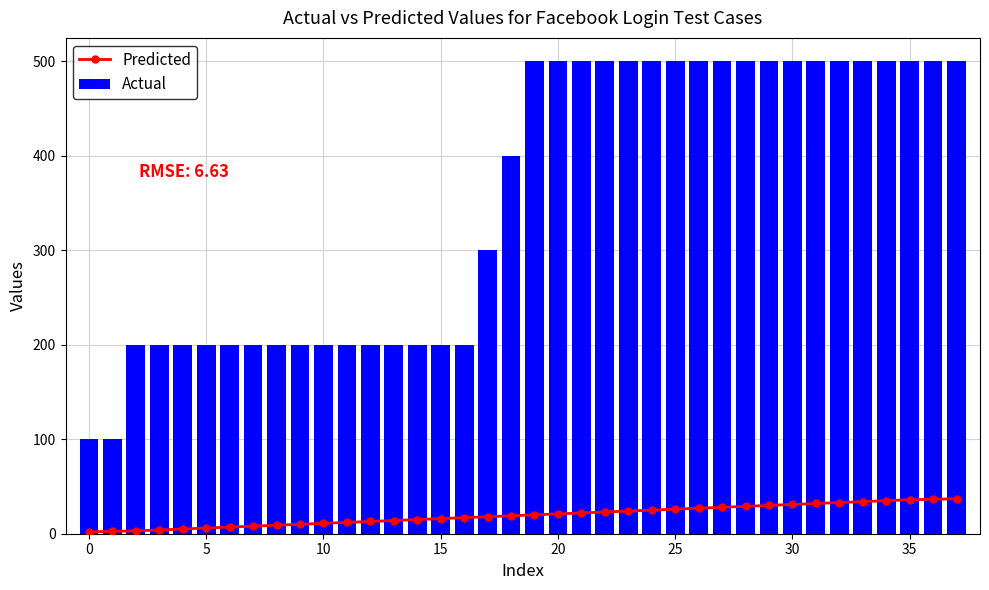

How many groups of bars are there?

38